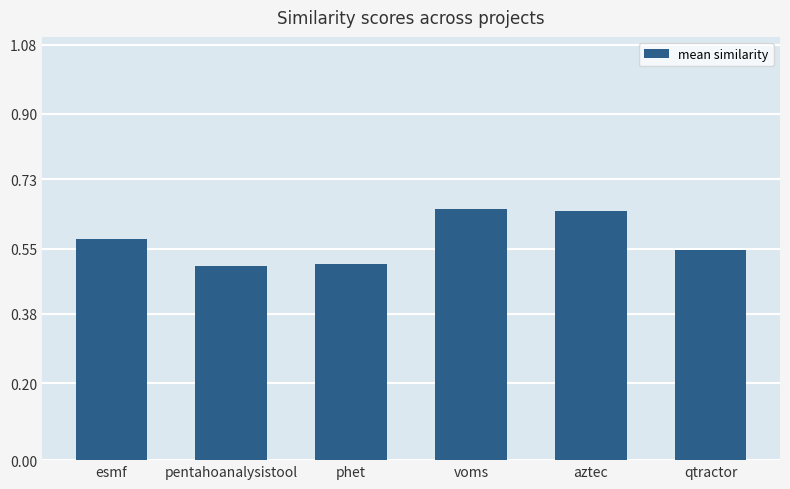

What is the difference between the second highest and minimum values?

0.1